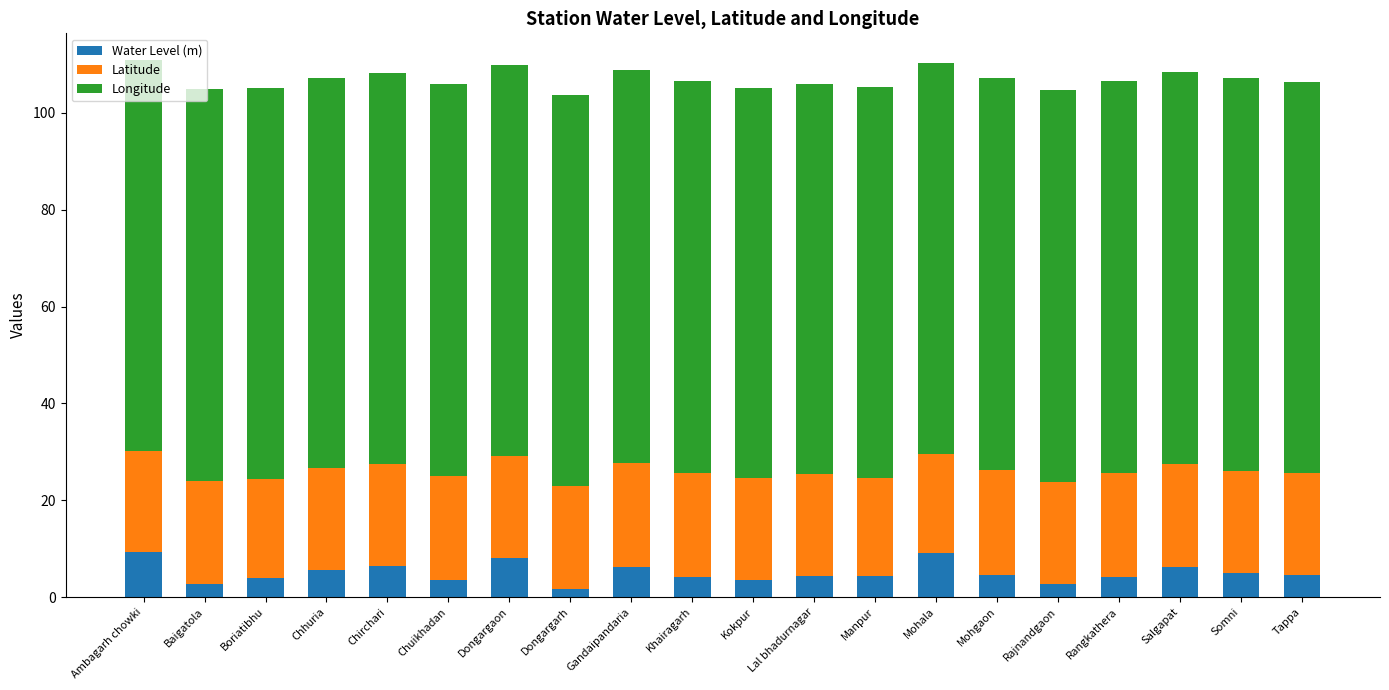

The Water Level (m) series shows 4.5 at Tappa. True or false?

True